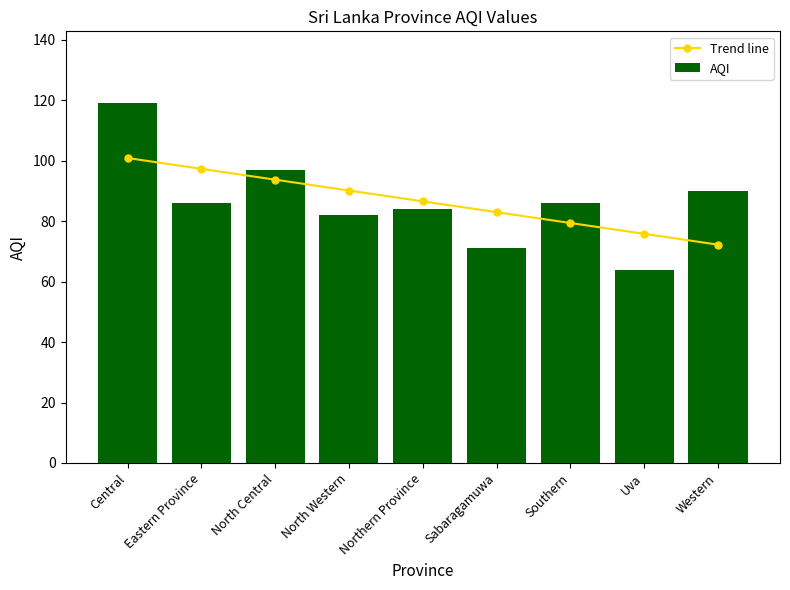

At Central, list the series in order from smallest to largest.

Trend line, AQI